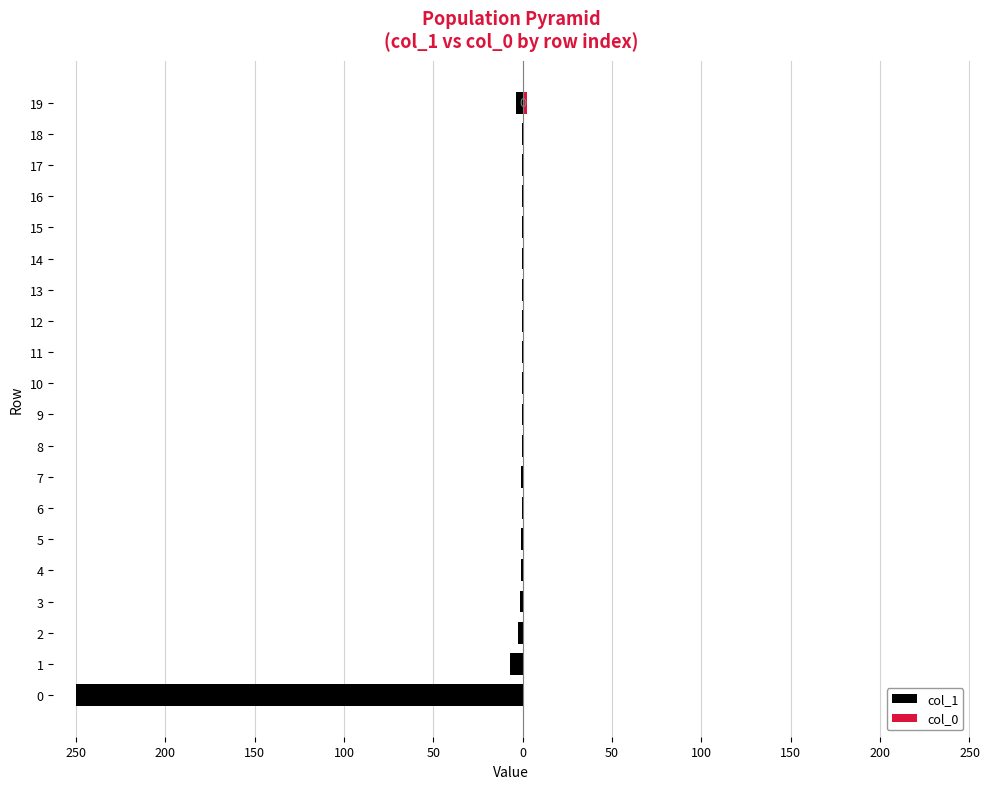

What is the sum of the col_1 values at 12 and 19?

-4.1